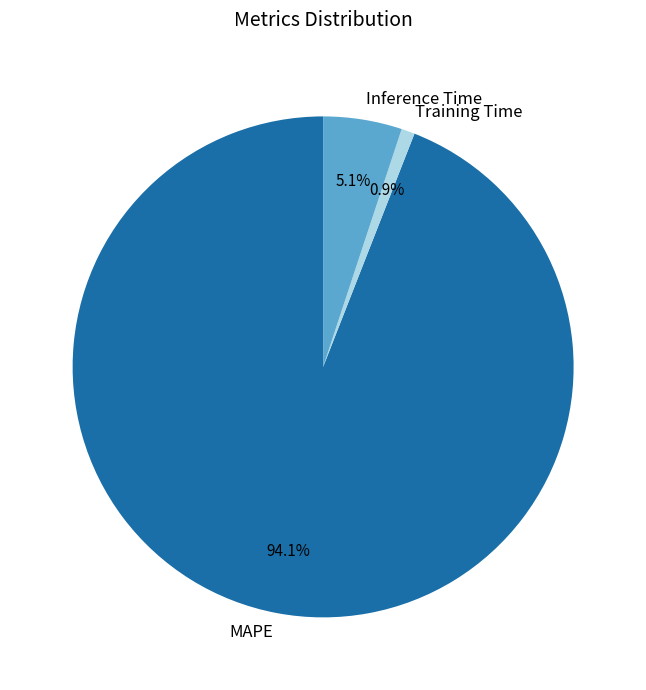

Does any single category account for the majority?

Yes